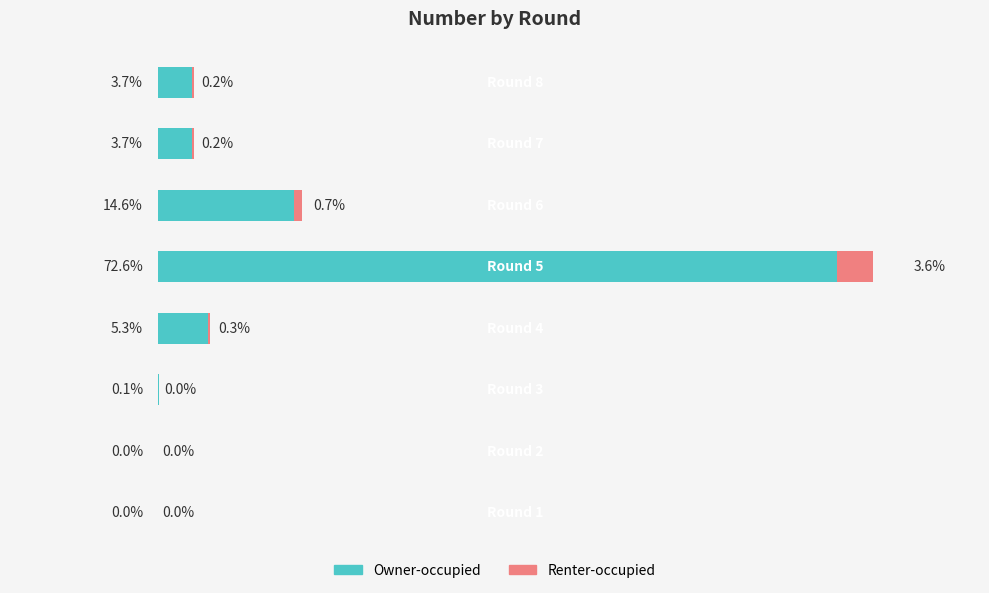

True or false: Number (right) has a value of -0.0 at 2.

True